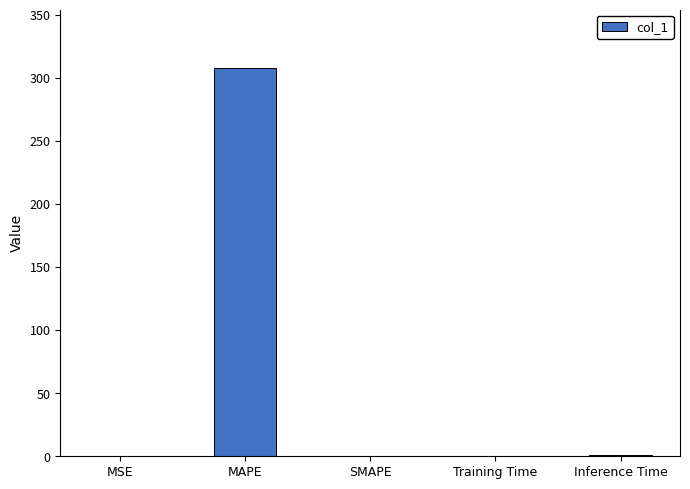

Count the number of data series in this chart.

1